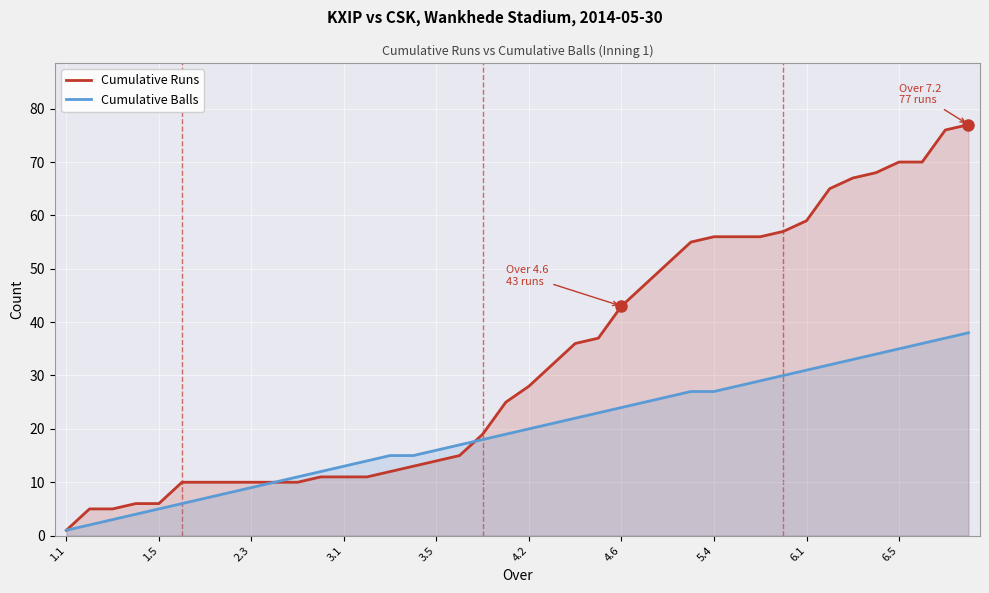

What is the greatest value displayed?

77